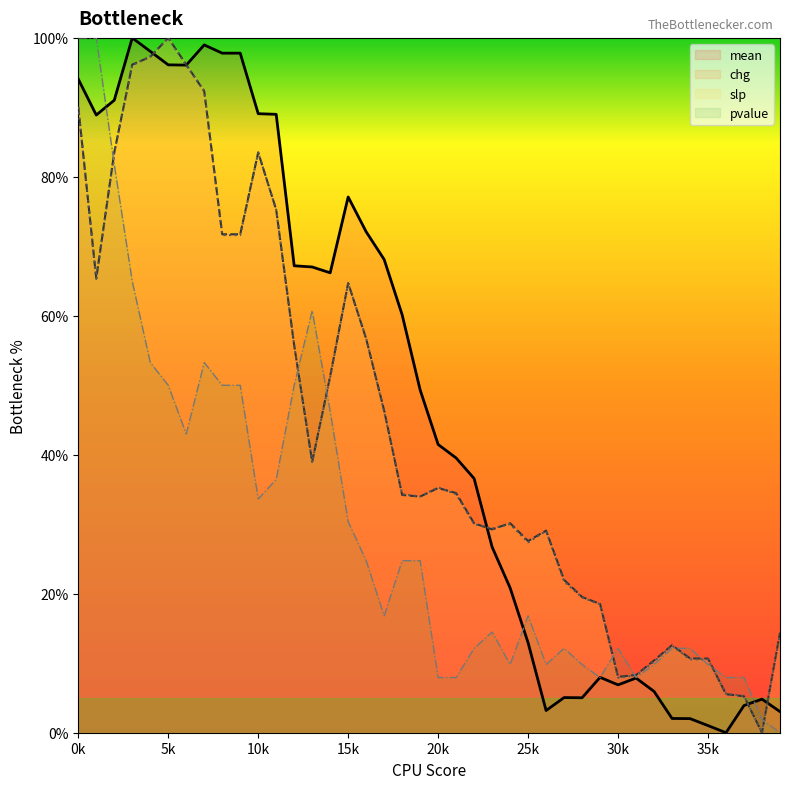

What is the difference between the second highest and minimum values in the mean series?

99.0